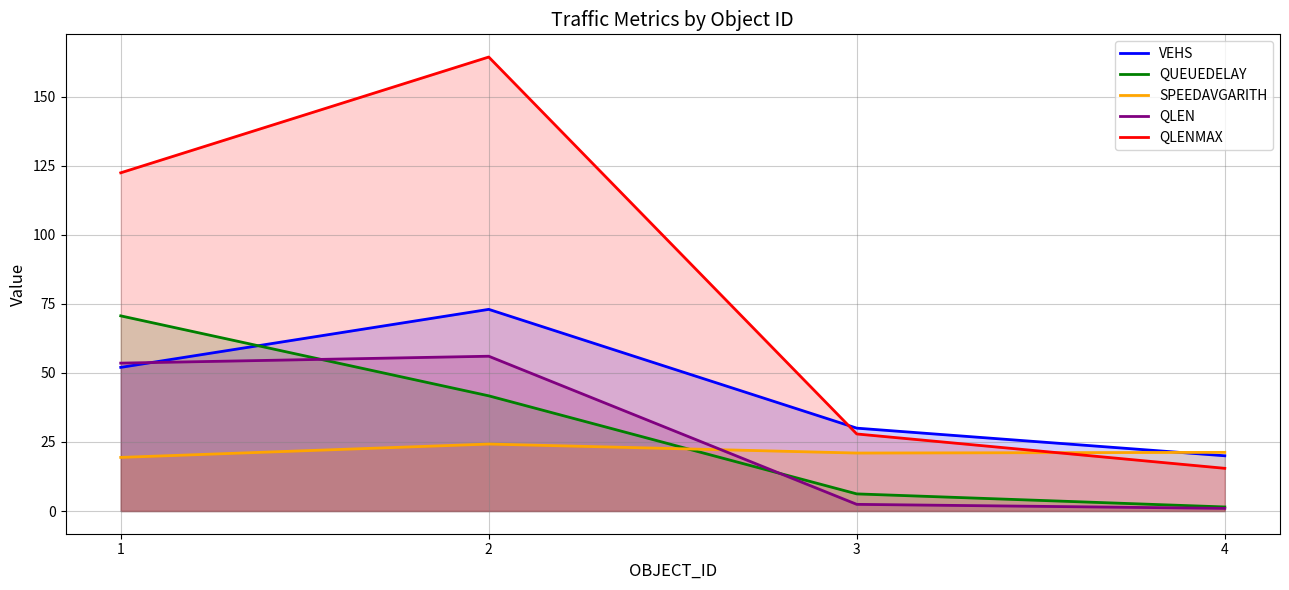

What is the total value across all series at 1?

318.0